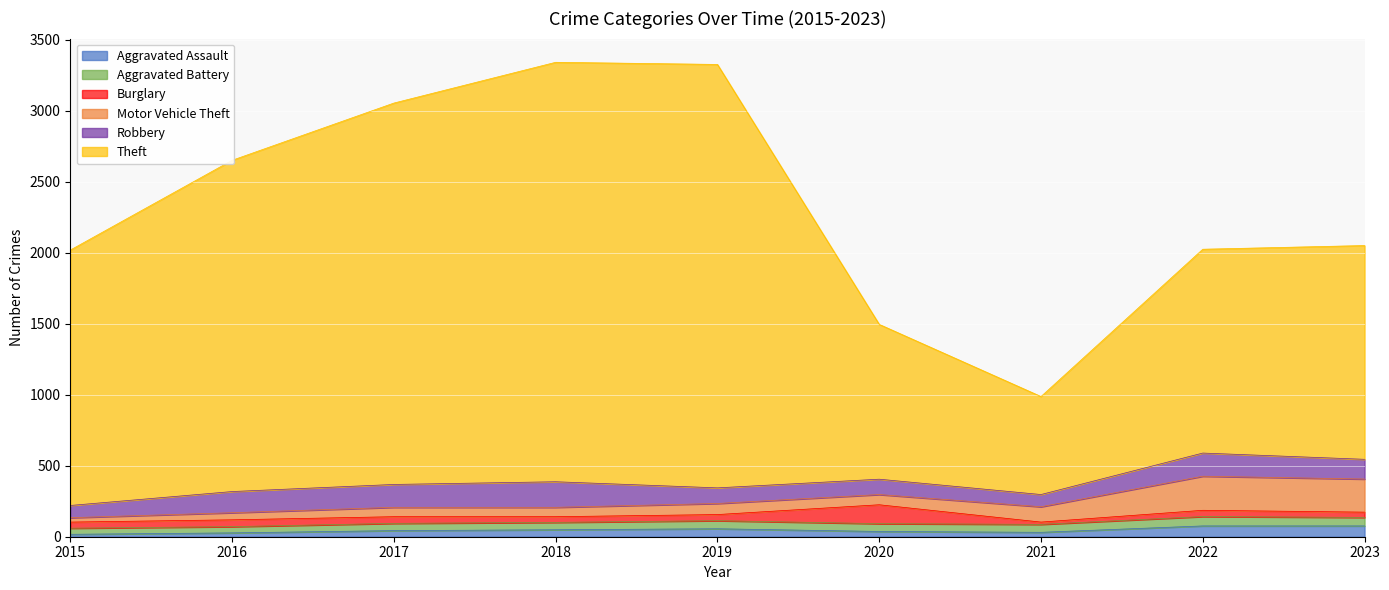

Between 2017 and 2019, which series saw the biggest shift?

Theft